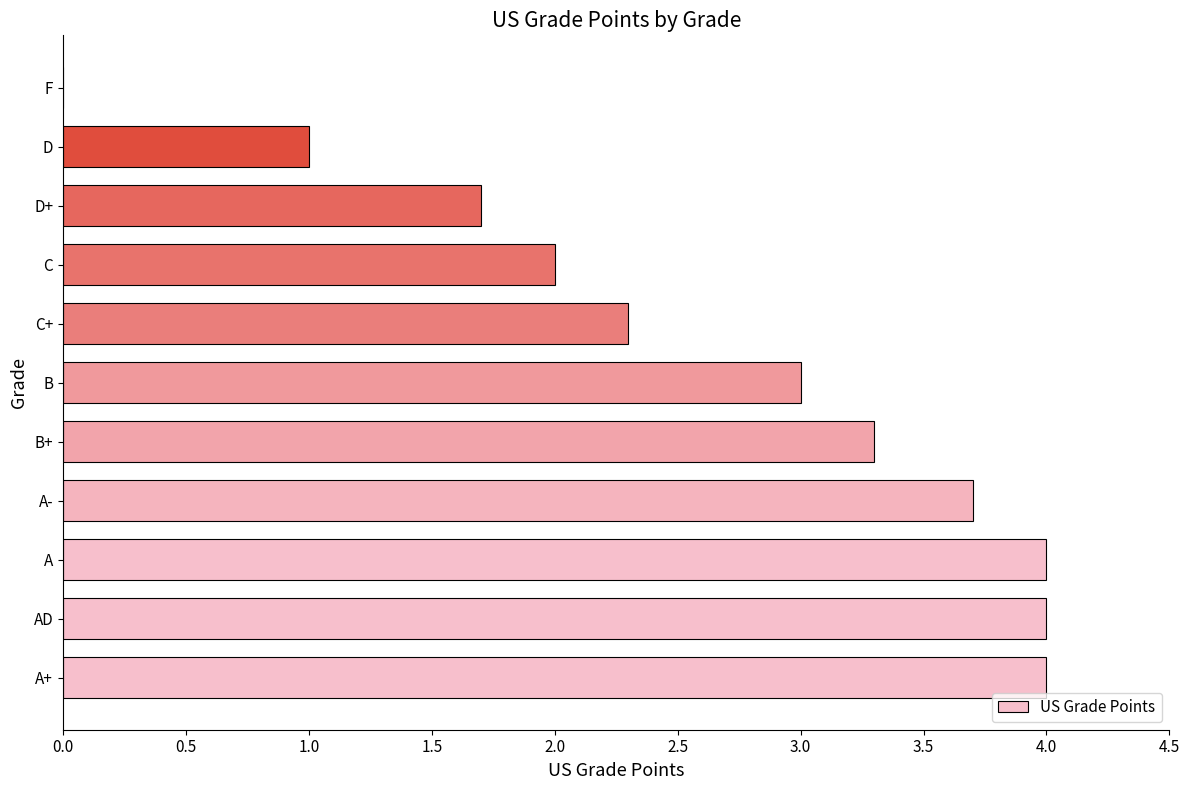

True or false: the data shows 4.0 at A+.

True